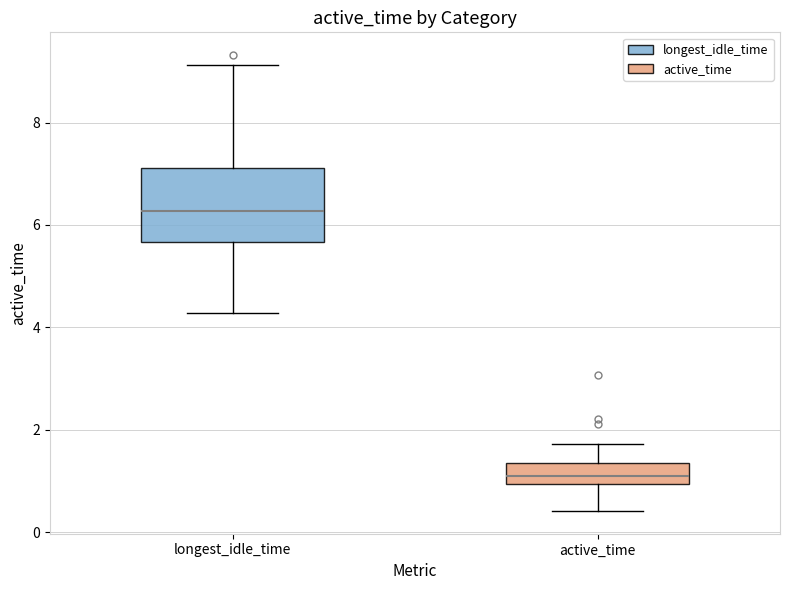

Comparing the boxes themselves (not the whiskers), which one is the tallest?

longest_idle_time